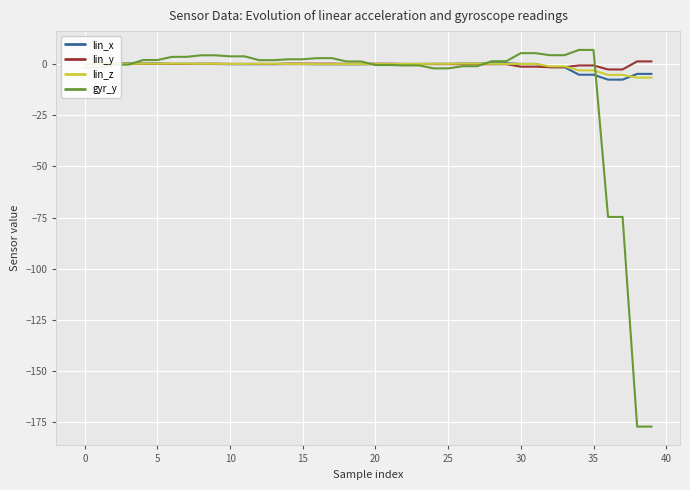

What is the maximum value shown in the chart?

6.8